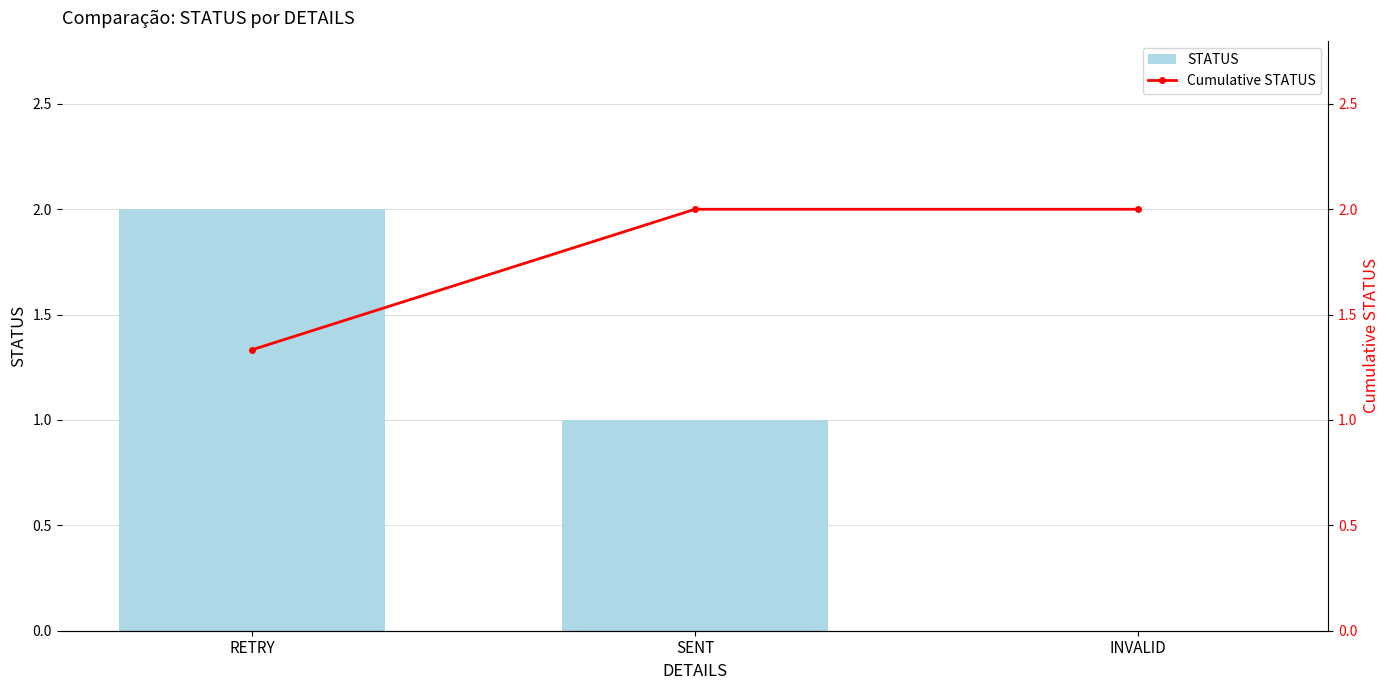

Does the chart contain stacked bars?

No